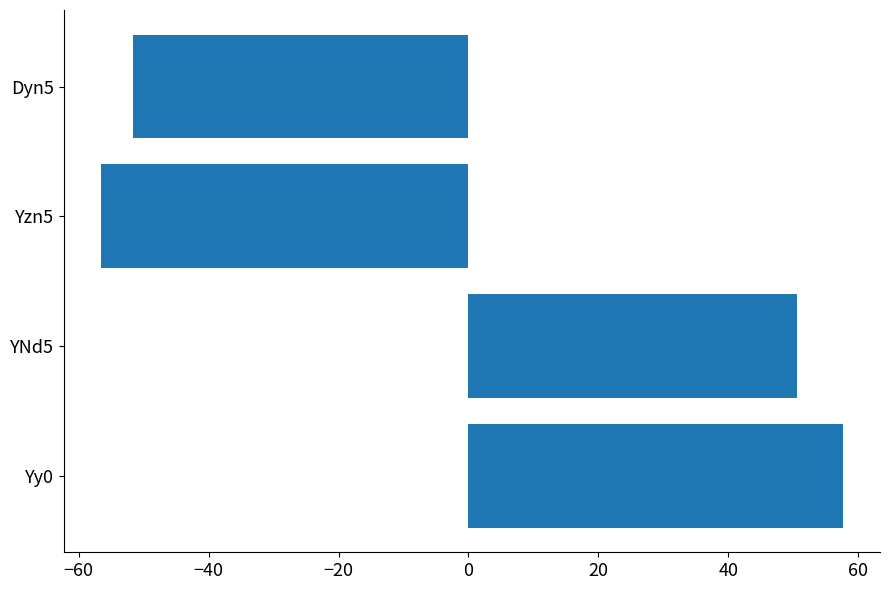

Between YNd5 and Yy0, which is larger?

Yy0